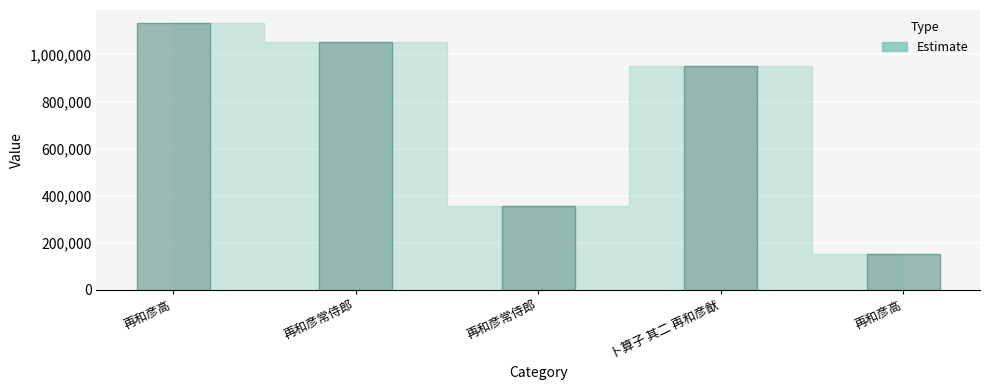

How many values are below 949877?

2